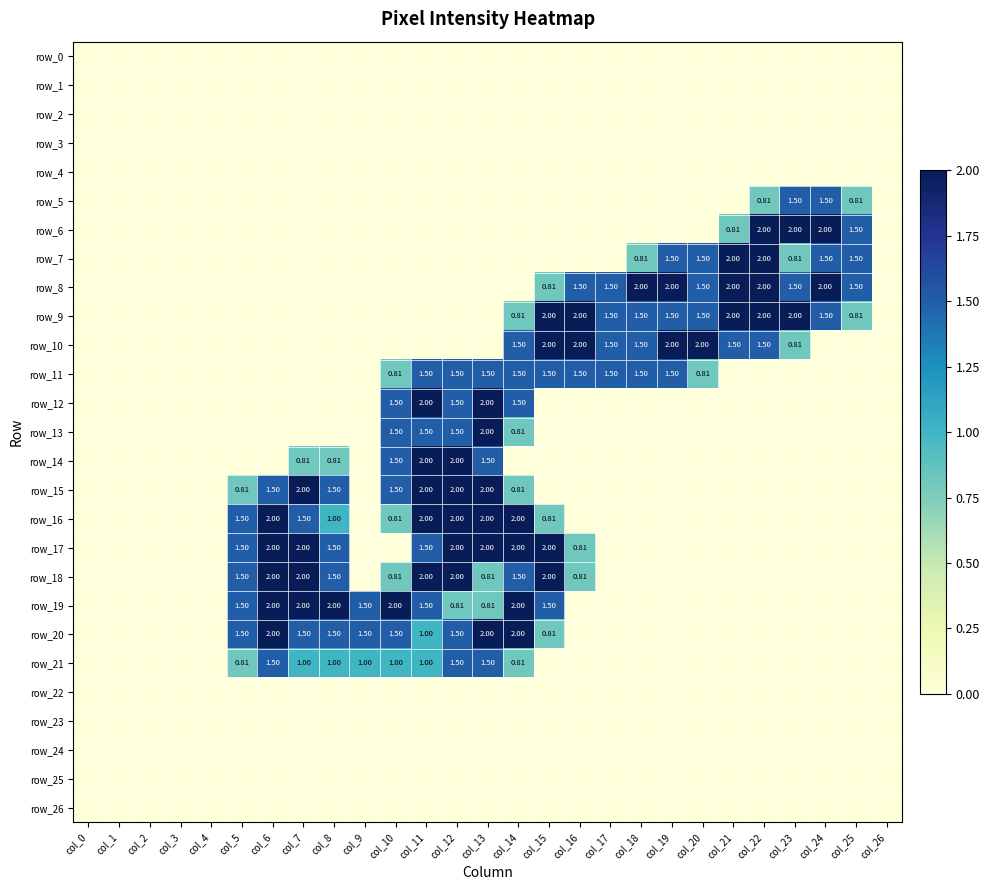

The row_26 series shows 0.0 at col_18. True or false?

True